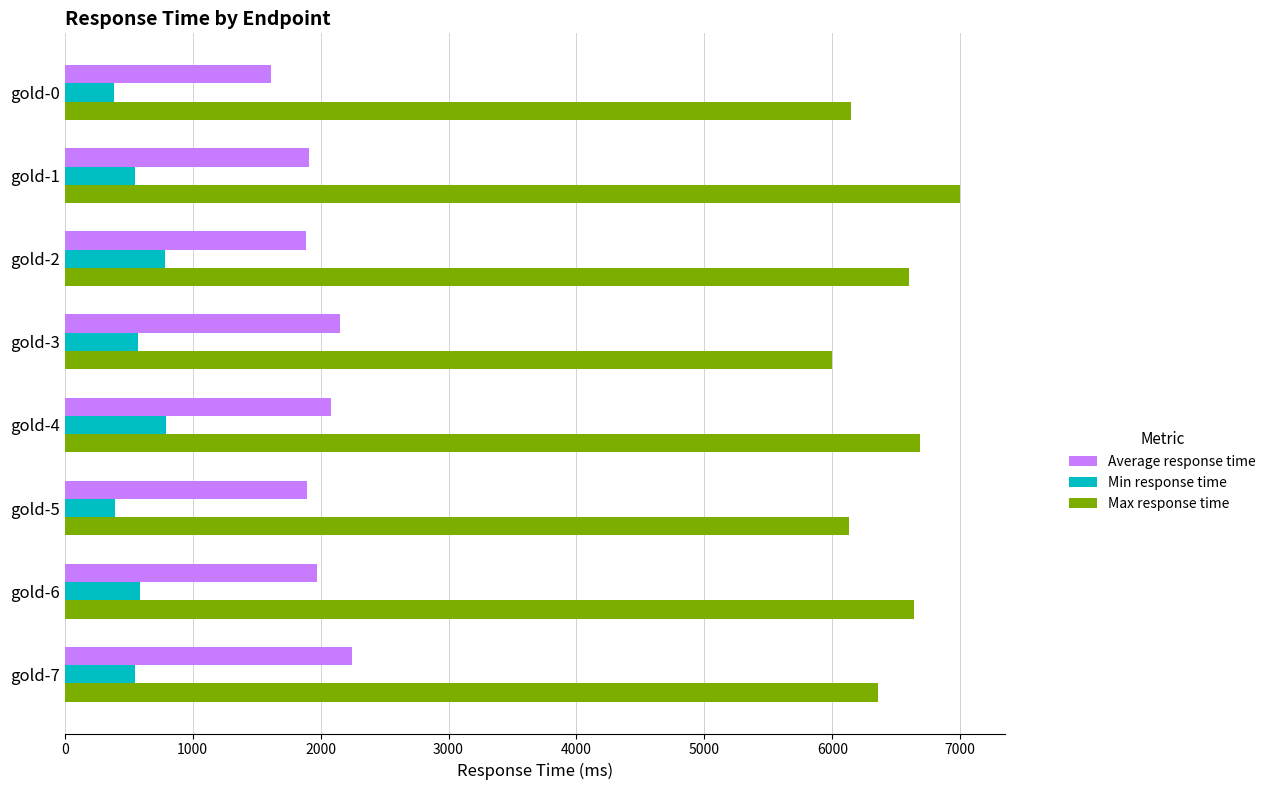

What is the highest value of the Average response time series?

2246